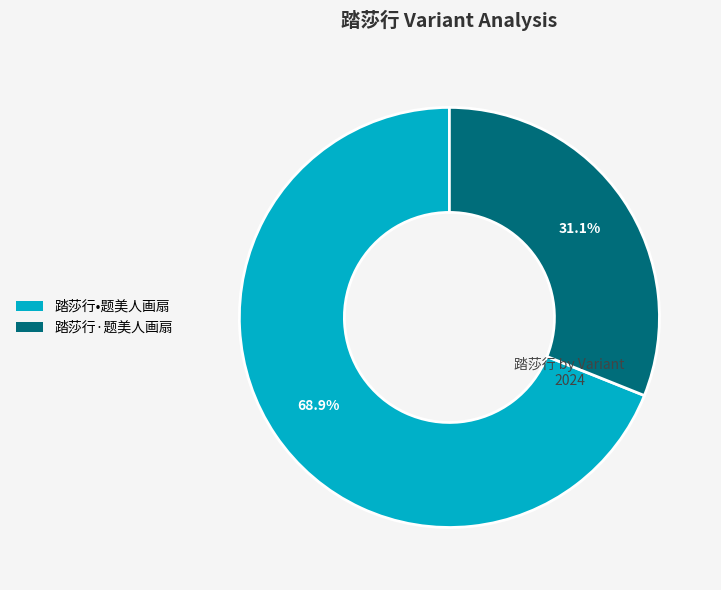

What percentage is the 踏莎行·题美人画扇 slice, to the nearest percent?

31%